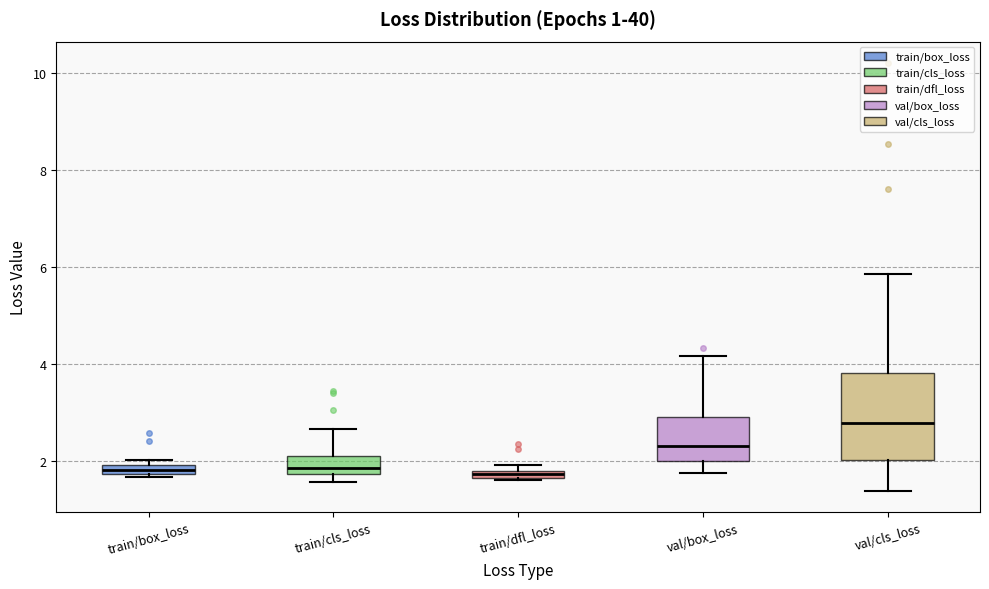

Which box's median line is the highest?

val/cls_loss